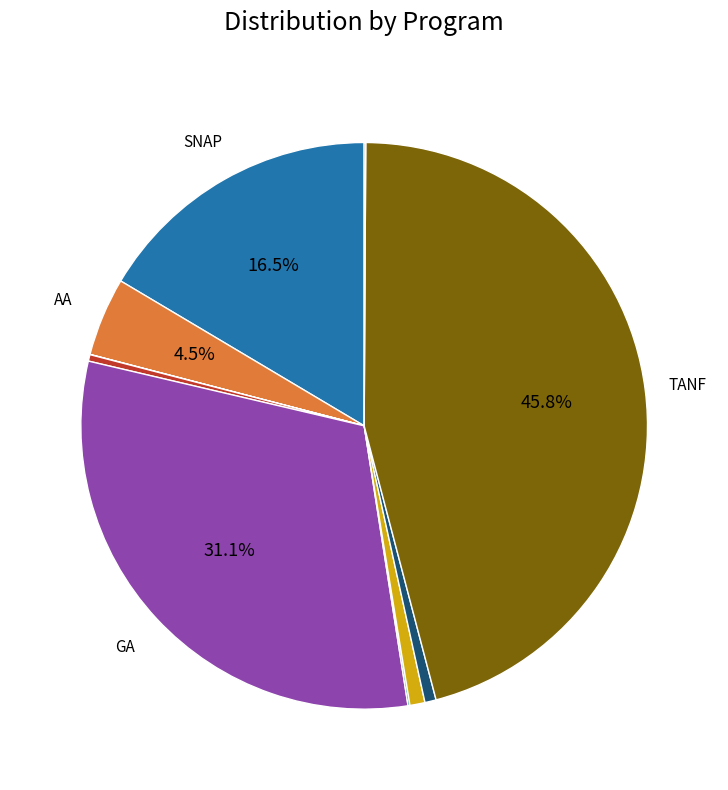

Is there any slice that represents more than half of the pie?

No